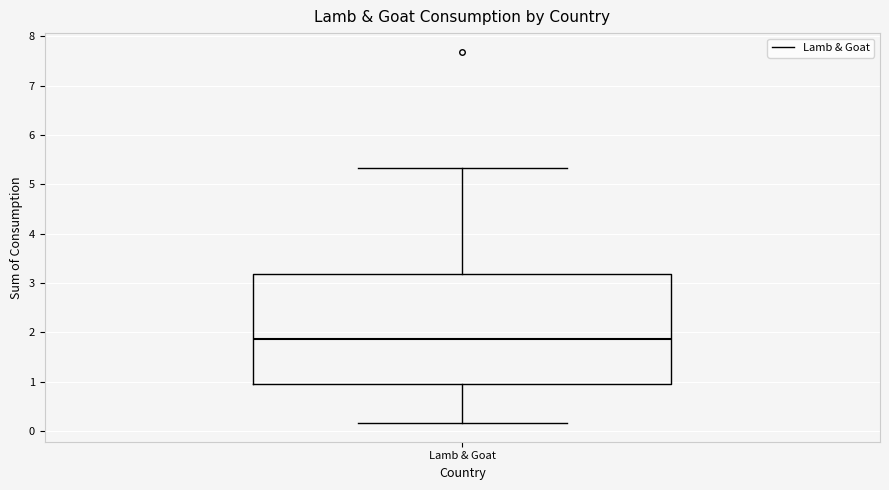

Read this box plot against the y-axis: the position of the median line, the range covered by the box, and the ends of both whiskers. The values are not printed on the chart, so give them approximately, as read against the axis.

median 1.9, box 1.0 to 3.2, whiskers 0.2 to 5.3